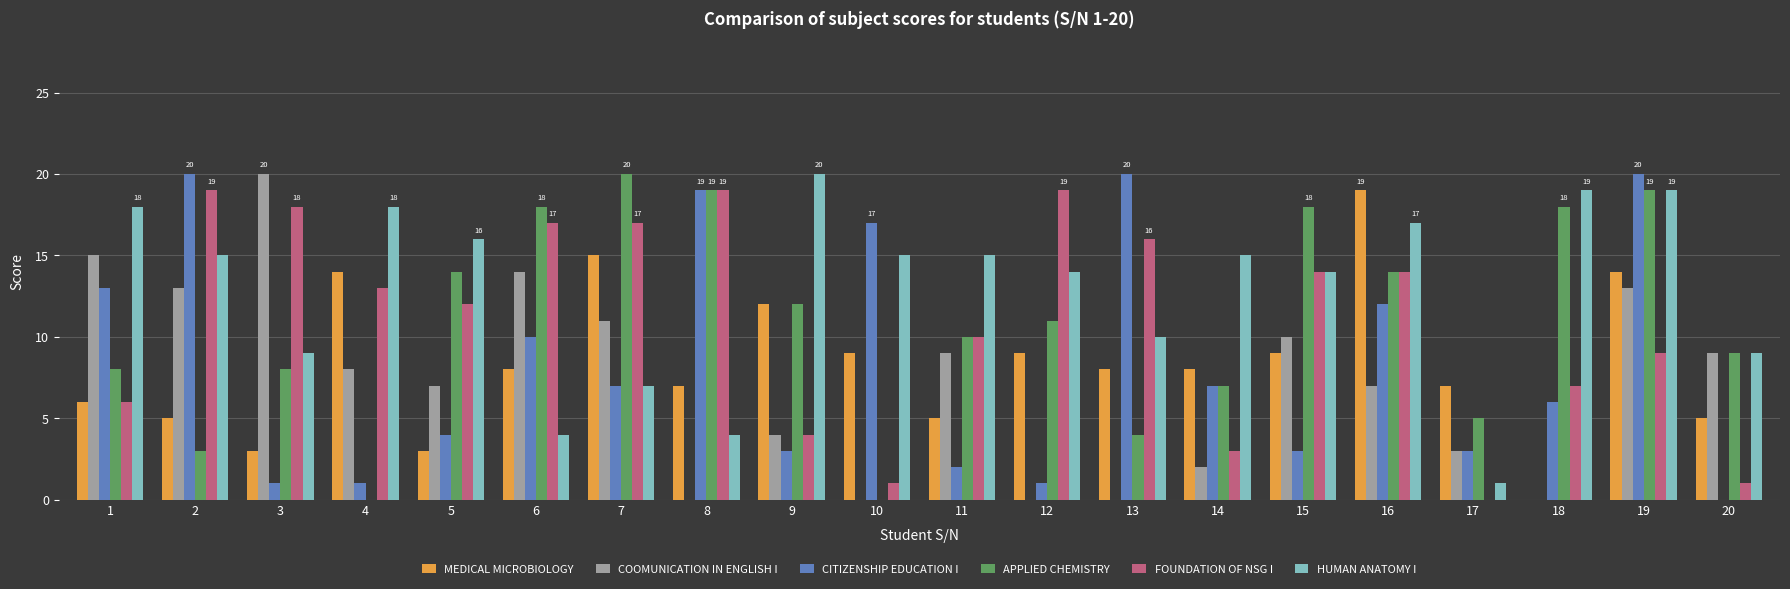

What is the greatest value displayed?

20